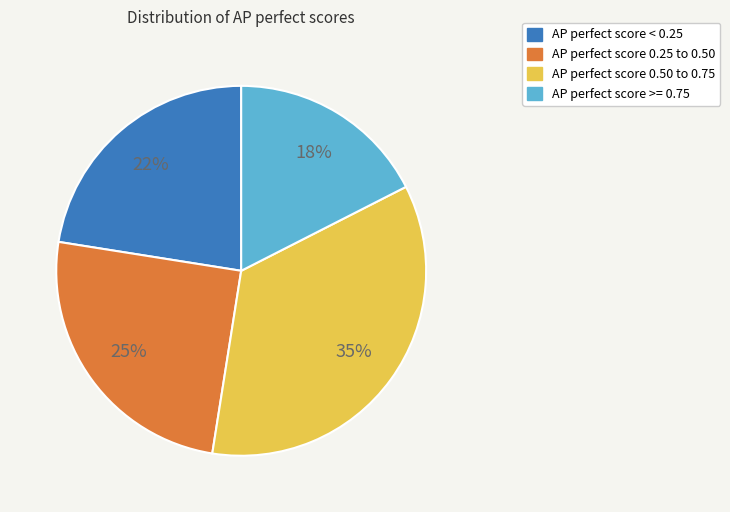

To the nearest percent, what is the difference between the largest and smallest slice percentages?

18%